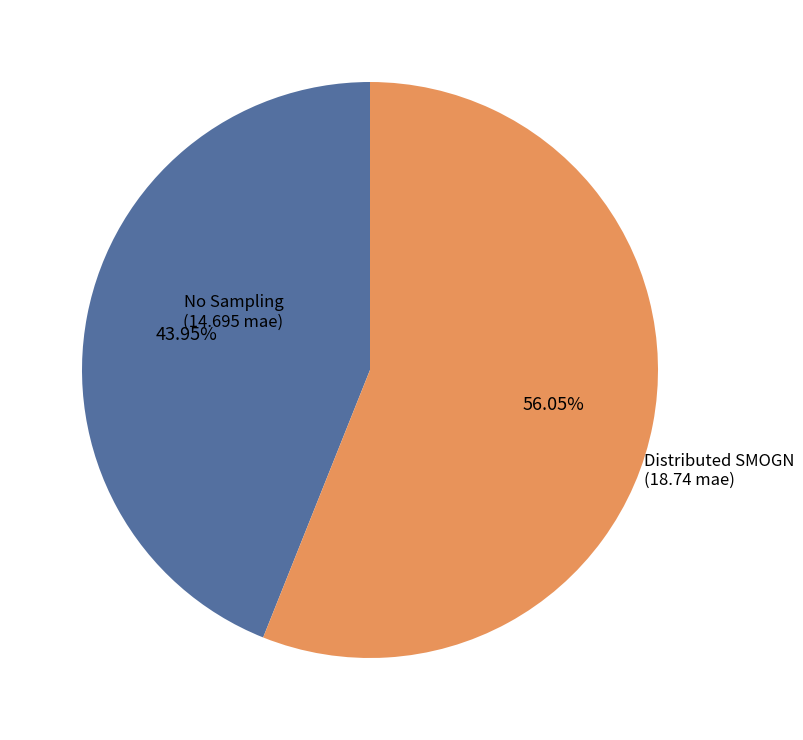

True or false: No Sampling accounts for 44% of the total.

True